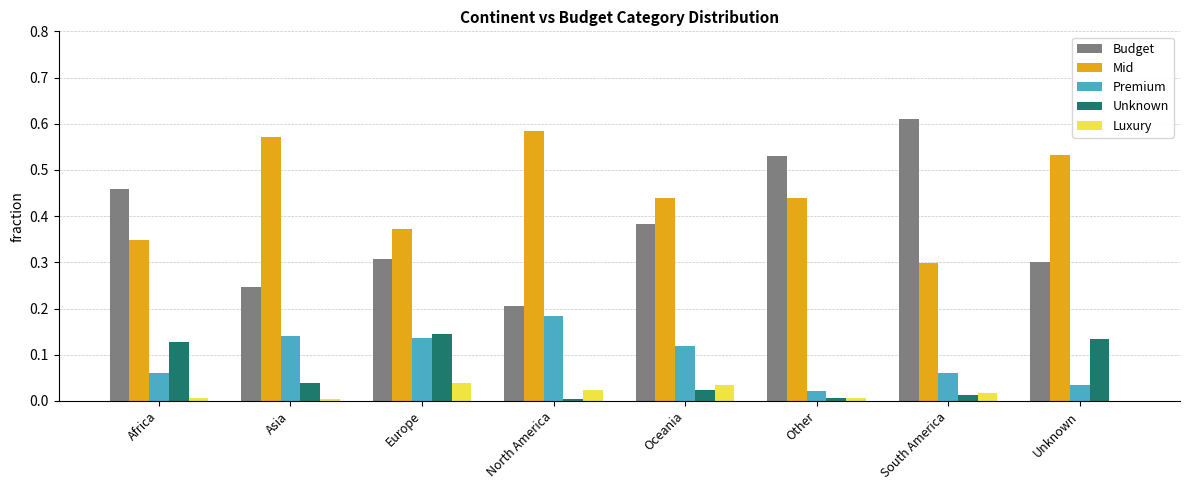

Between Europe and Other, which series saw the biggest shift?

Budget